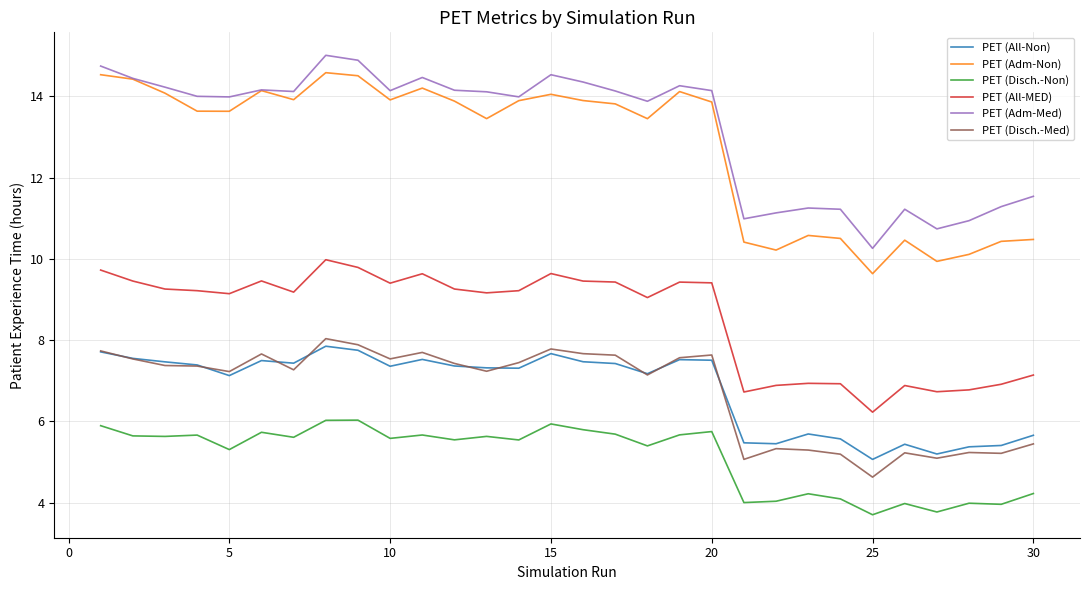

How many lines are shown in the chart?

6